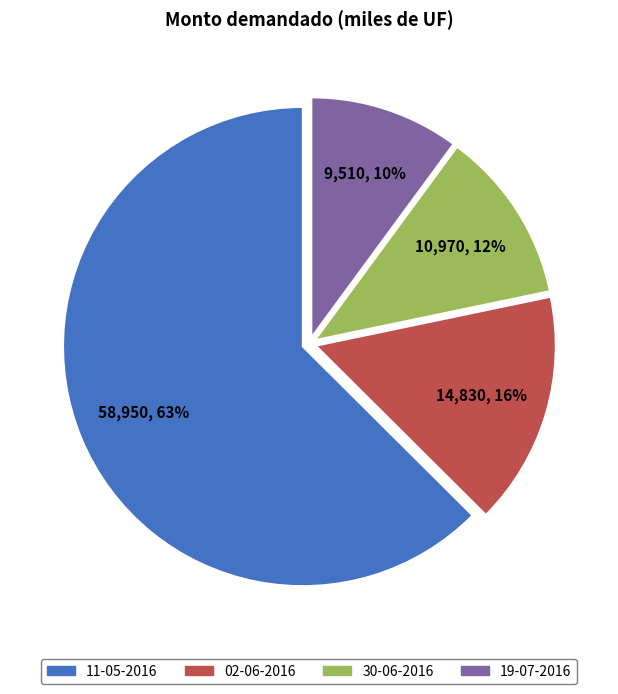

True or false: 30-06-2016 accounts for 1% of the total.

False